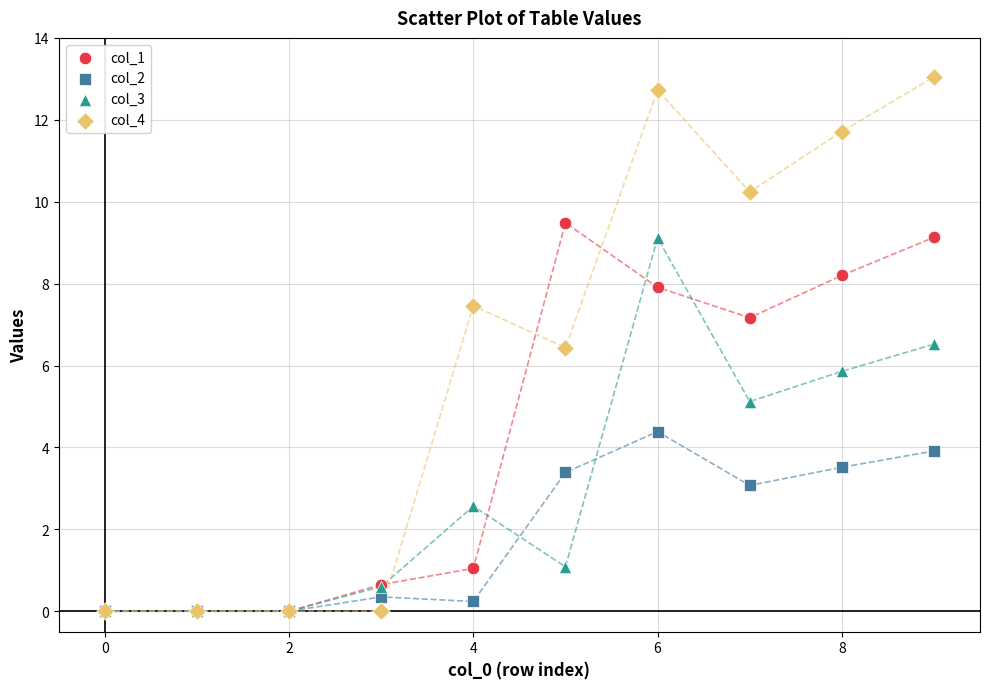

In the col_2 series, what Y value is closest to 2?

3.1